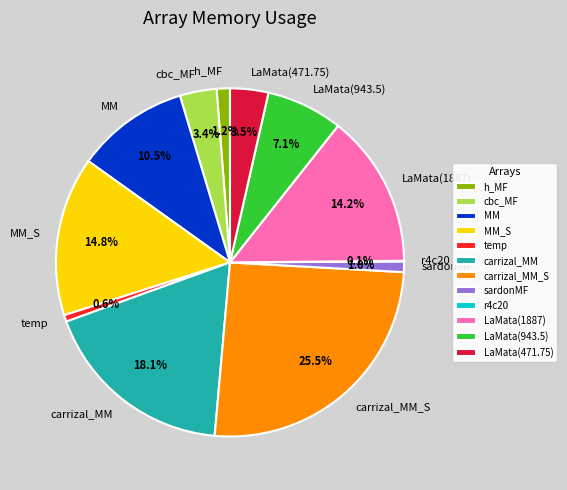

Does MM account for over 50% of the chart?

No